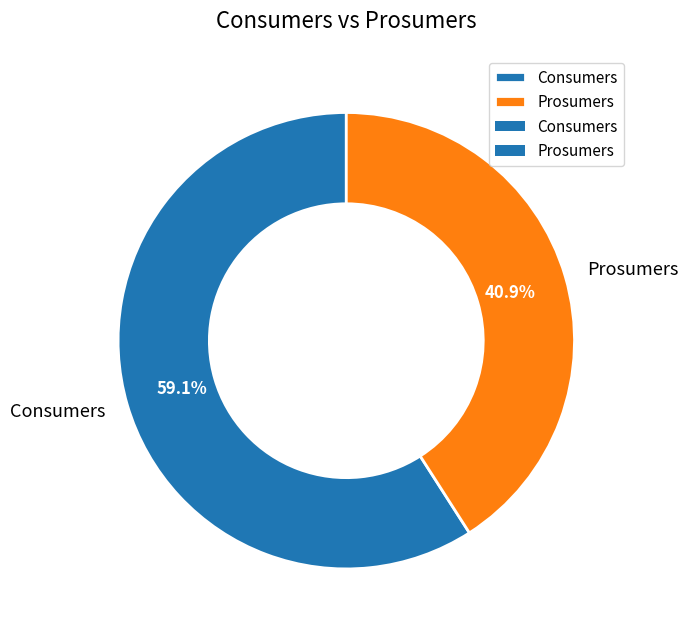

Which slice is the largest?

Consumers